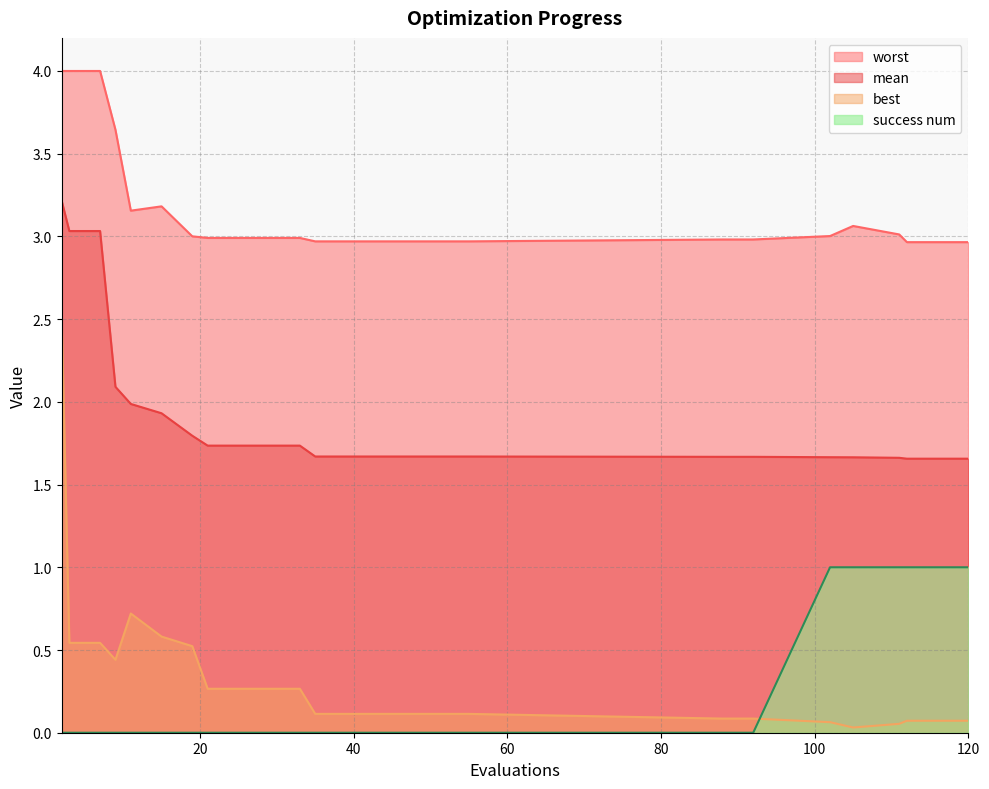

Which category has the lowest value in the worst series?

112